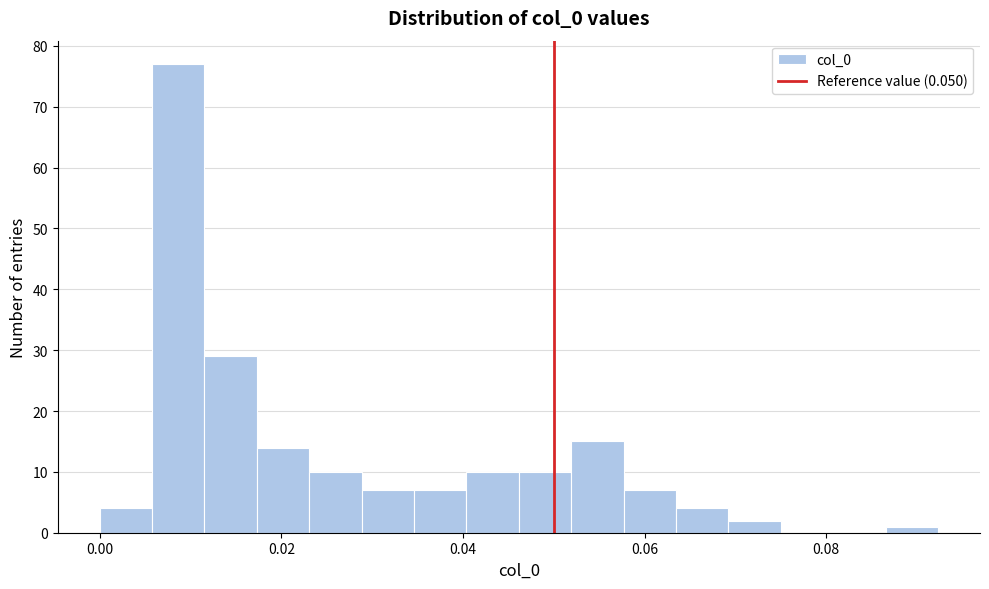

Read against the x-axis, roughly where is the centre of the tallest bar?

0.008